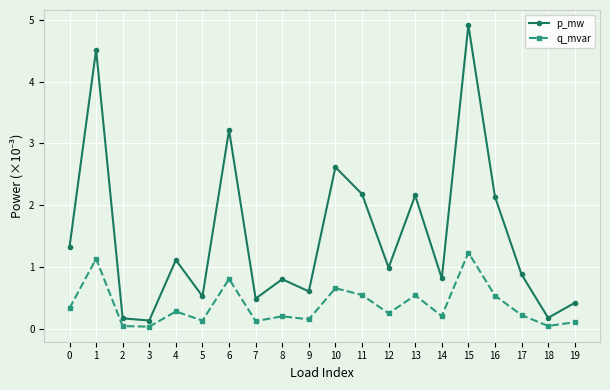

What is the average value of the p_mw series?

1.5